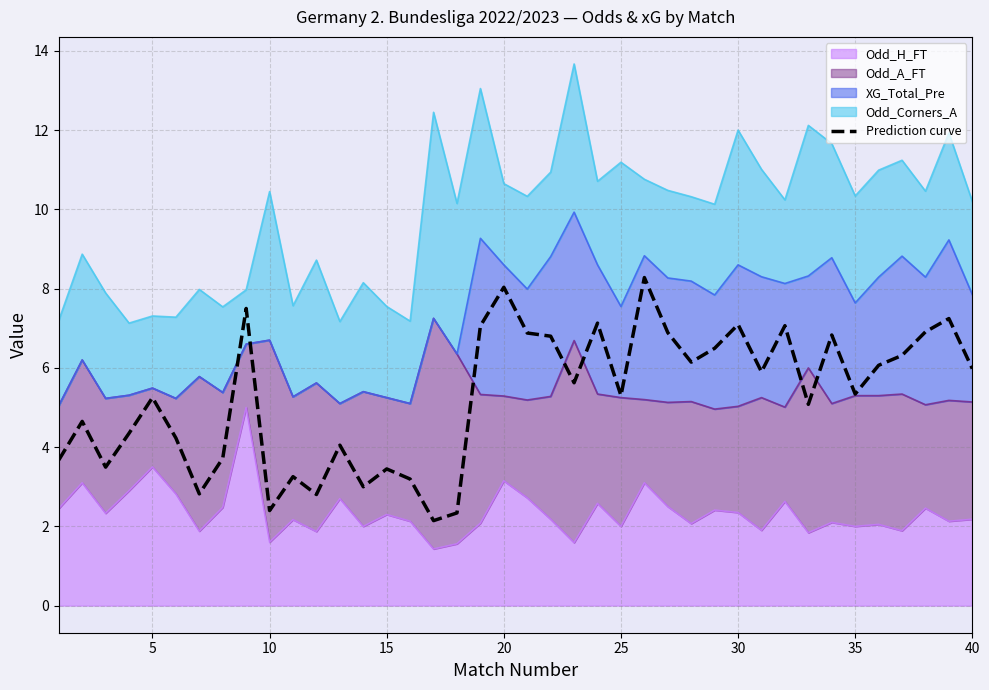

Reading left to right, transcribe all the data shown in this chart.

3.7	4.7	3.5	4.3	5.2	4.2	2.8	3.7	7.5	2.4	3.3	2.8	4.1	3.0	3.4	3.2	2.1	2.3	7.1	8.0	6.9	6.8	5.6	7.1	5.3	8.3	6.9	6.1	6.5	7.1	5.9	7.1	5.1	6.8	5.3	6.1	6.3	6.9	7.2	6.0